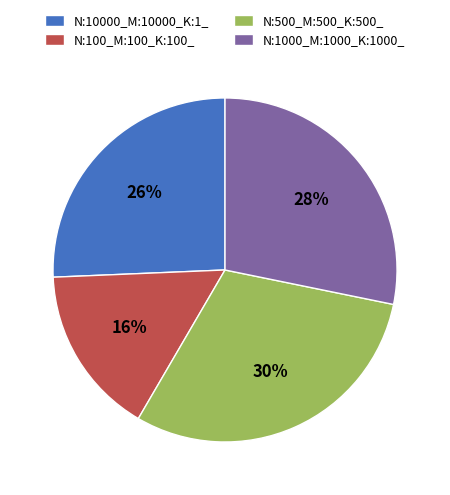

Is it true that N:500_M:500_K:500_ is 30% of the pie?

True